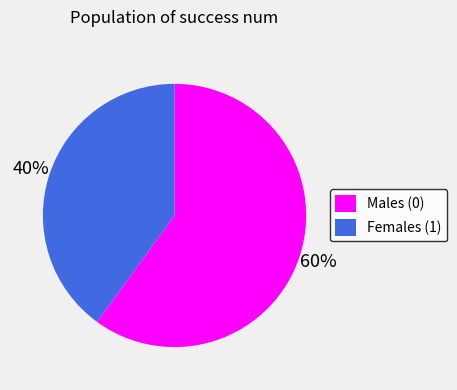

How many segments does this pie chart have?

2